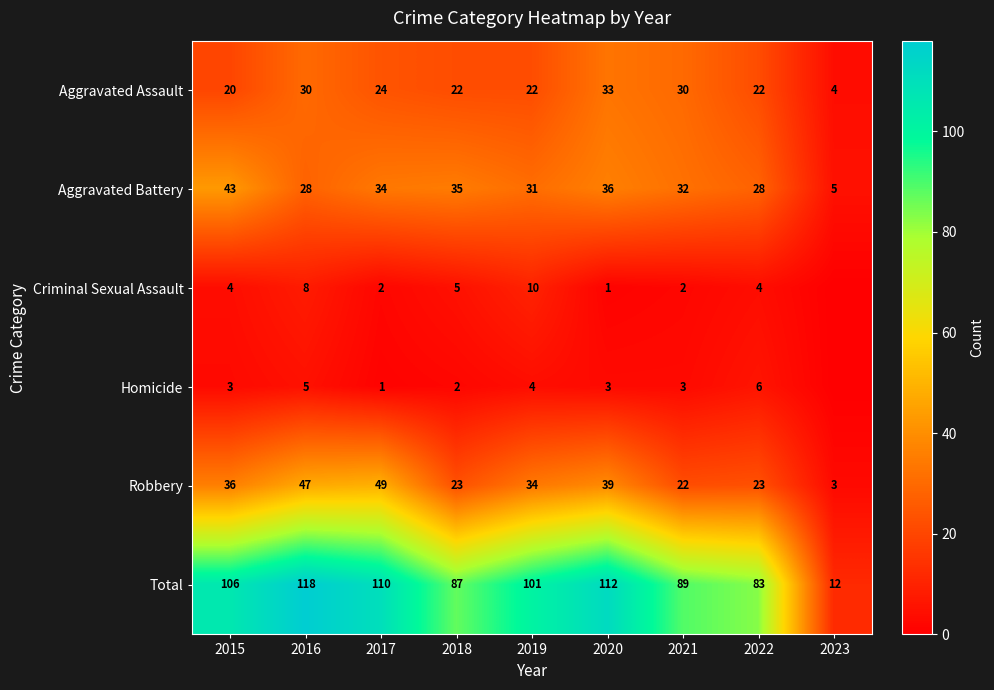

List the labels in order of Total value, largest first.

2016, 2020, 2017, 2015, 2019, 2021, 2018, 2022, 2023